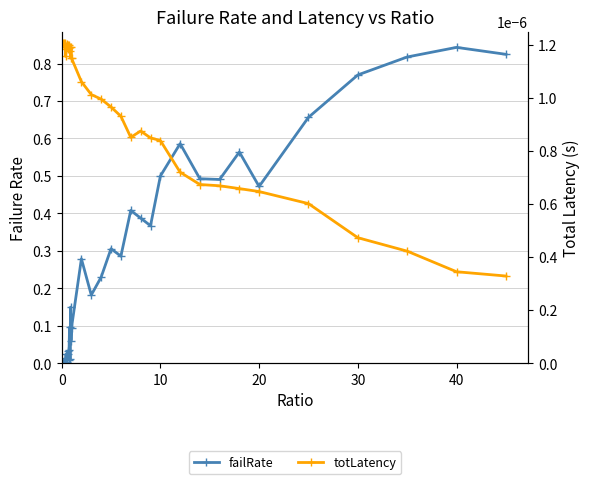

Which series has the widest spread of values?

failRate